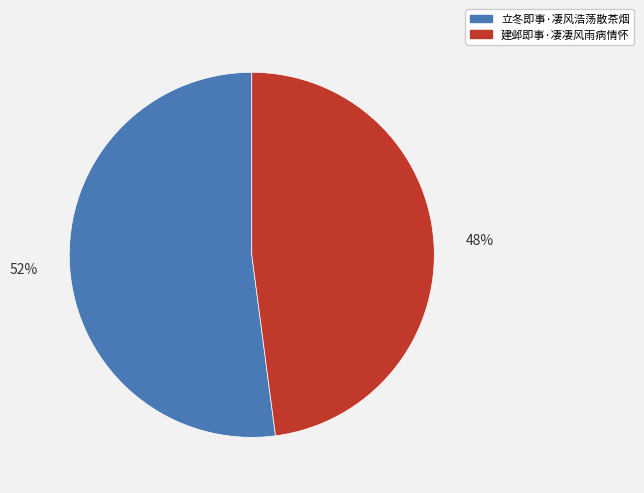

What is the ratio of the value at 建邺即事·凄凄风雨病情怀 to the value at 立冬即事·凄风浩荡散茶烟?

0.9